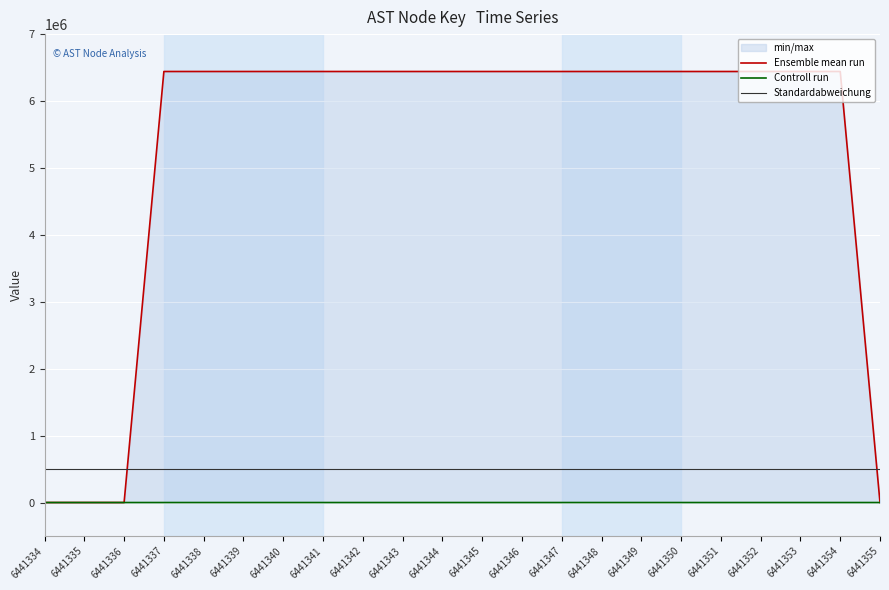

What is the total value across all series at 6441341?

6941335